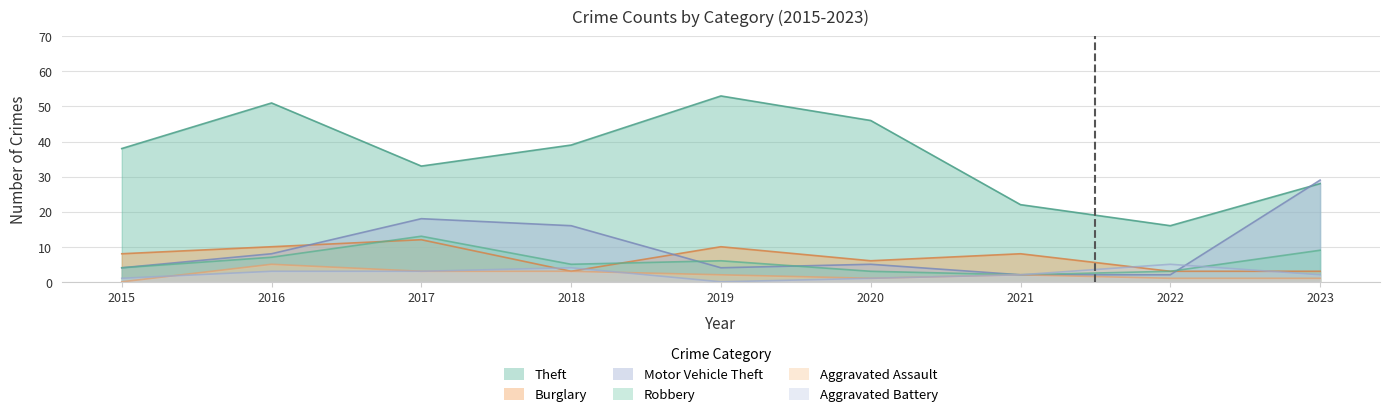

What are all the series names shown in the legend?

Theft, Burglary, Motor Vehicle Theft, Robbery, Aggravated Assault, Aggravated Battery